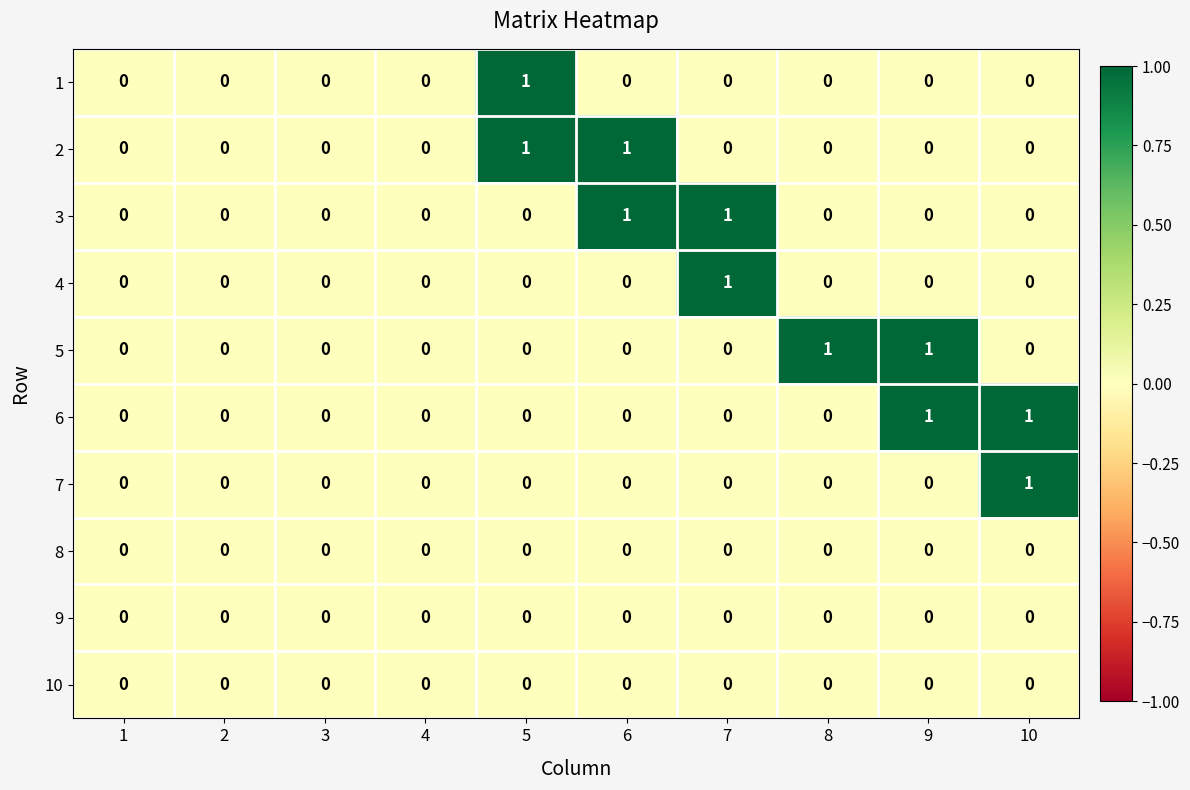

Count the 4 values in the range 0 to 1.

10